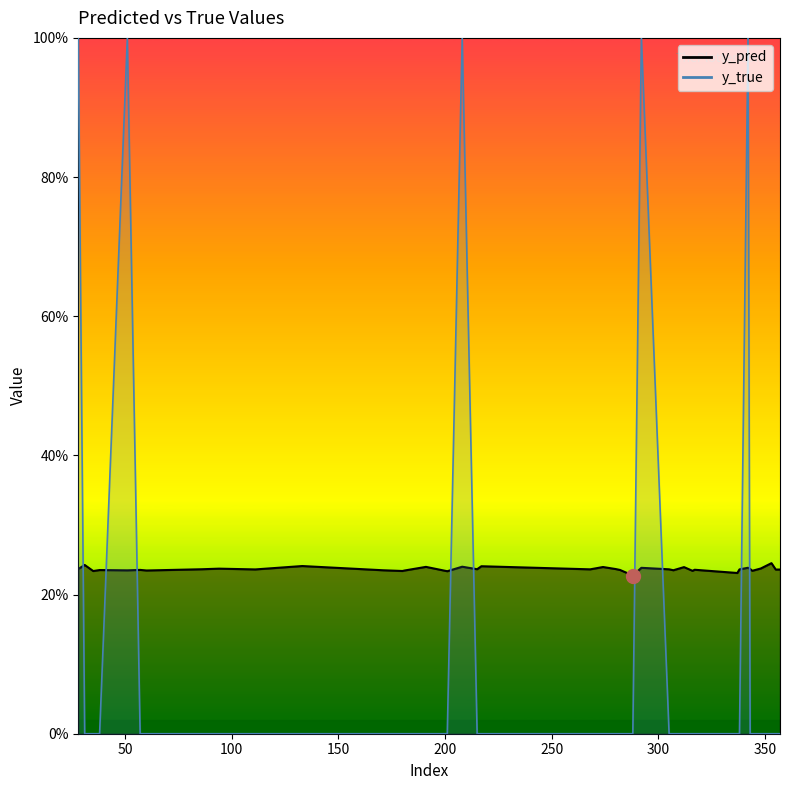

Is it true that y_true equals 0.0 at 355?

True